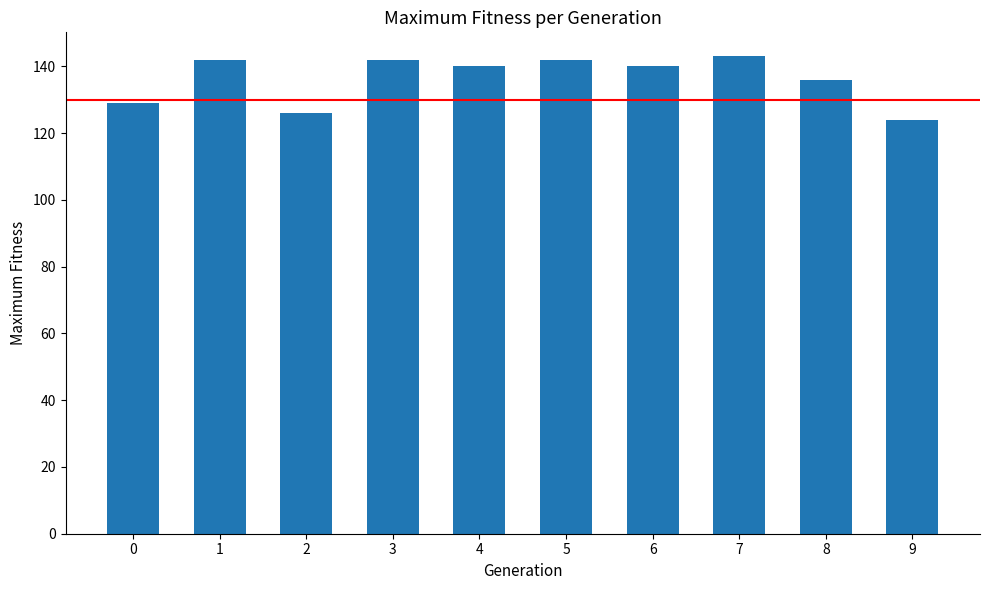

Read the value at 4.

140